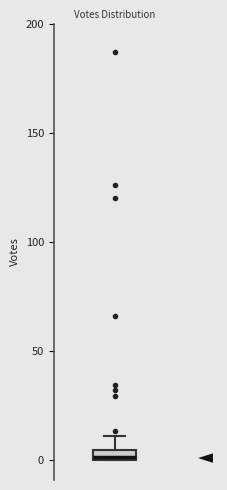

Where is the lower edge of the box on the y-axis? The values are not printed on the chart, so give them approximately, as read against the axis.

0